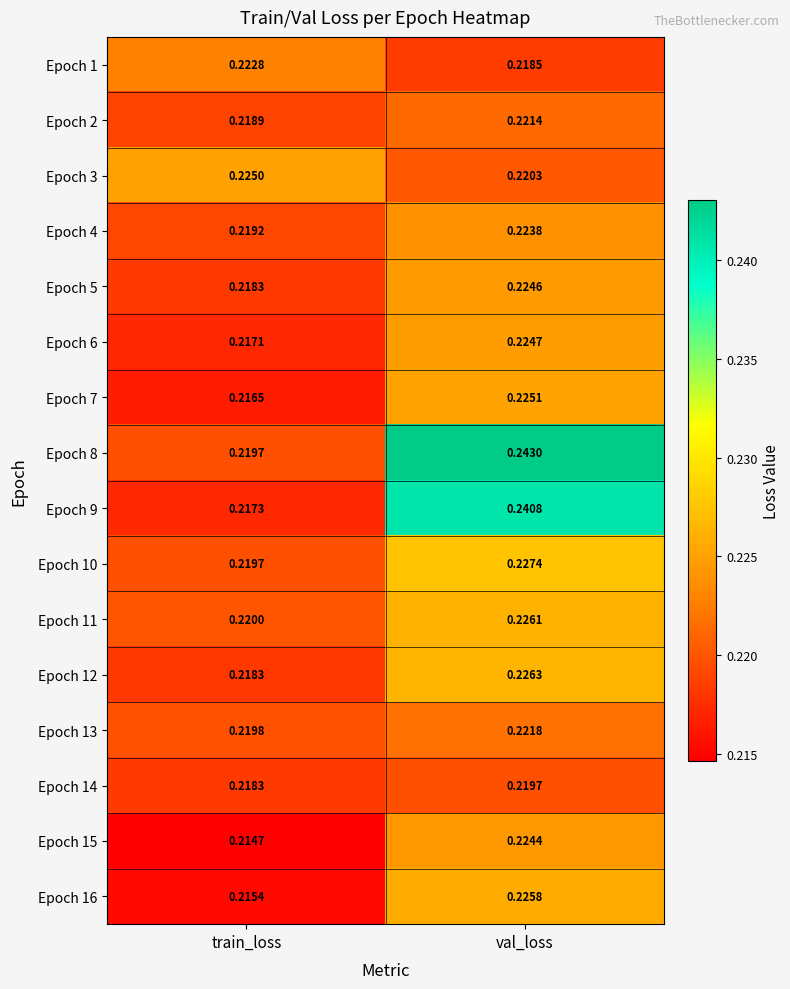

Rank the categories by Epoch 16 value from highest to lowest.

val_loss, train_loss